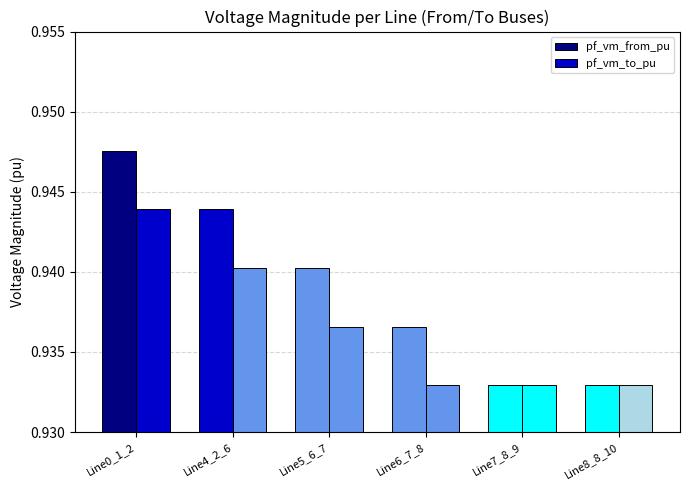

How many bars are there in each group?

2